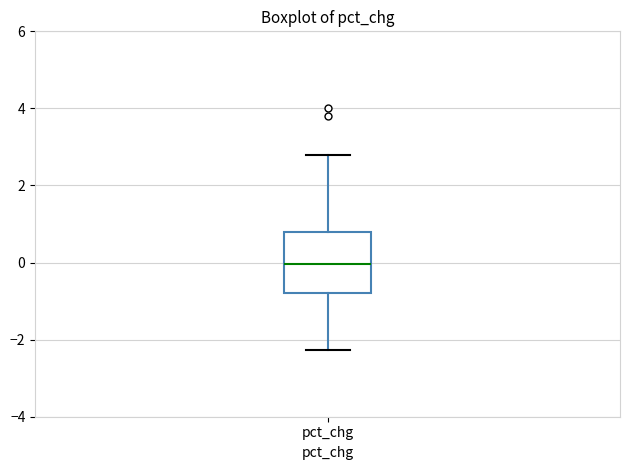

Transcribe this box plot: give where the median line is, the range the box spans, and where the two whiskers end, as read against the y-axis. The values are not printed on the chart, so give them approximately, as read against the axis.

median 0.0, box -0.8 to 0.8, whiskers -2.2 to 2.8